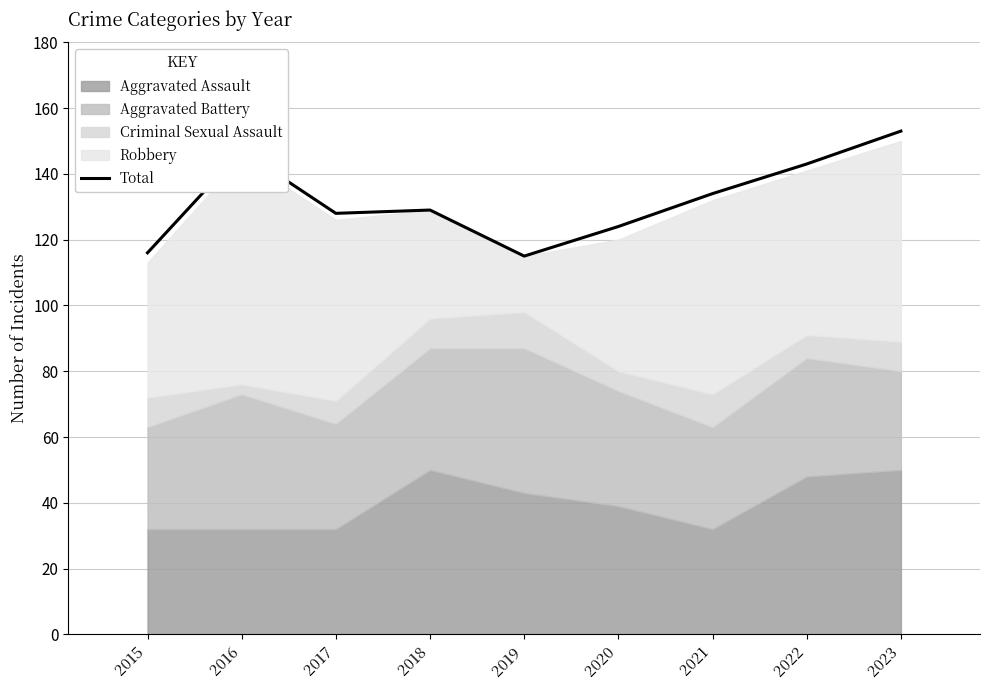

Where does the data first go above 129?

2016